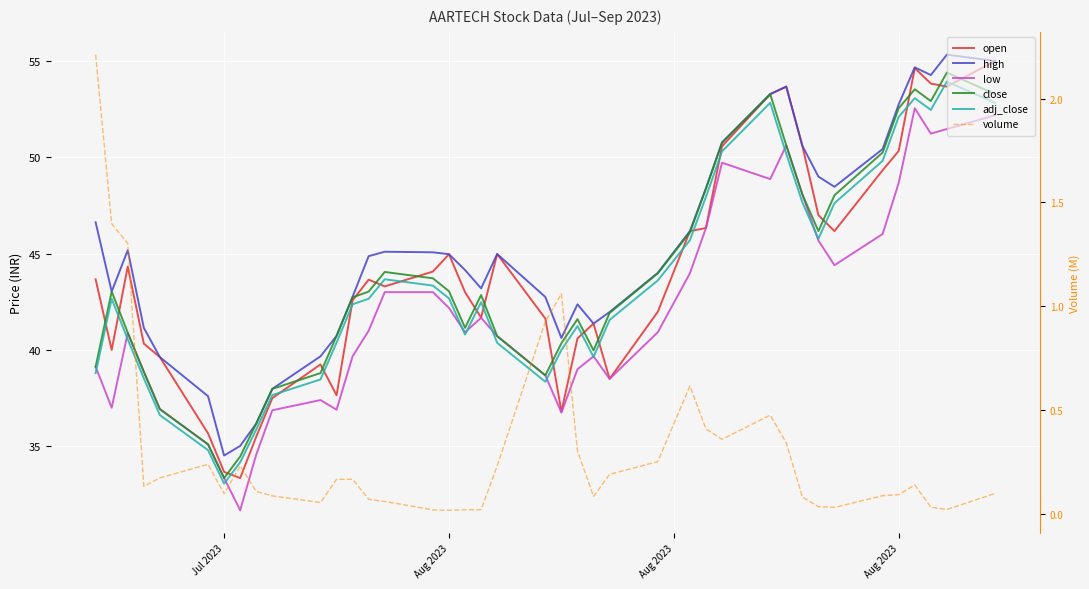

The value of high at Aug 2023 is 16.7. True or false?

False